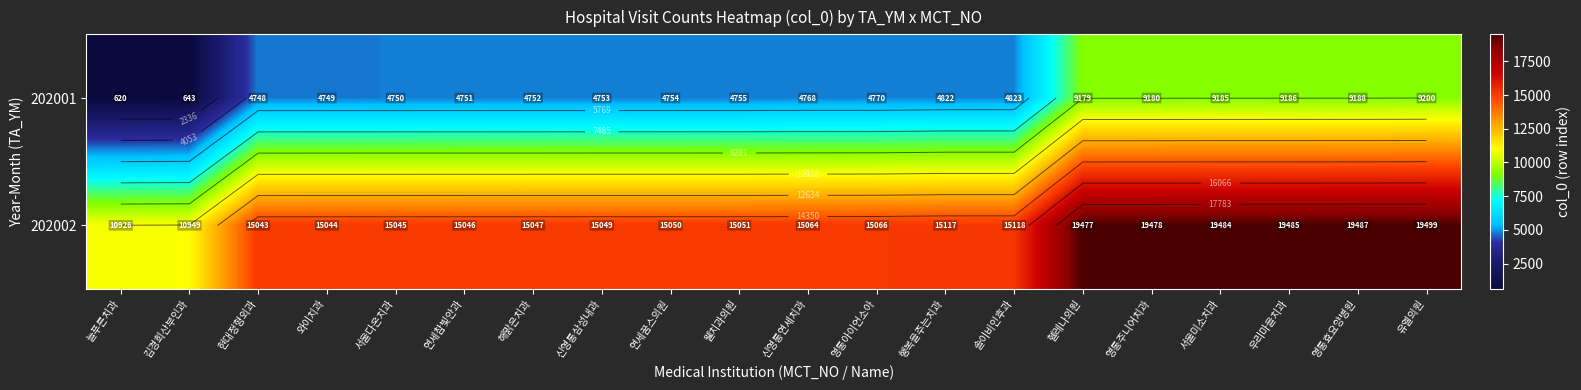

How many data points in 202001 are above 4768?

9